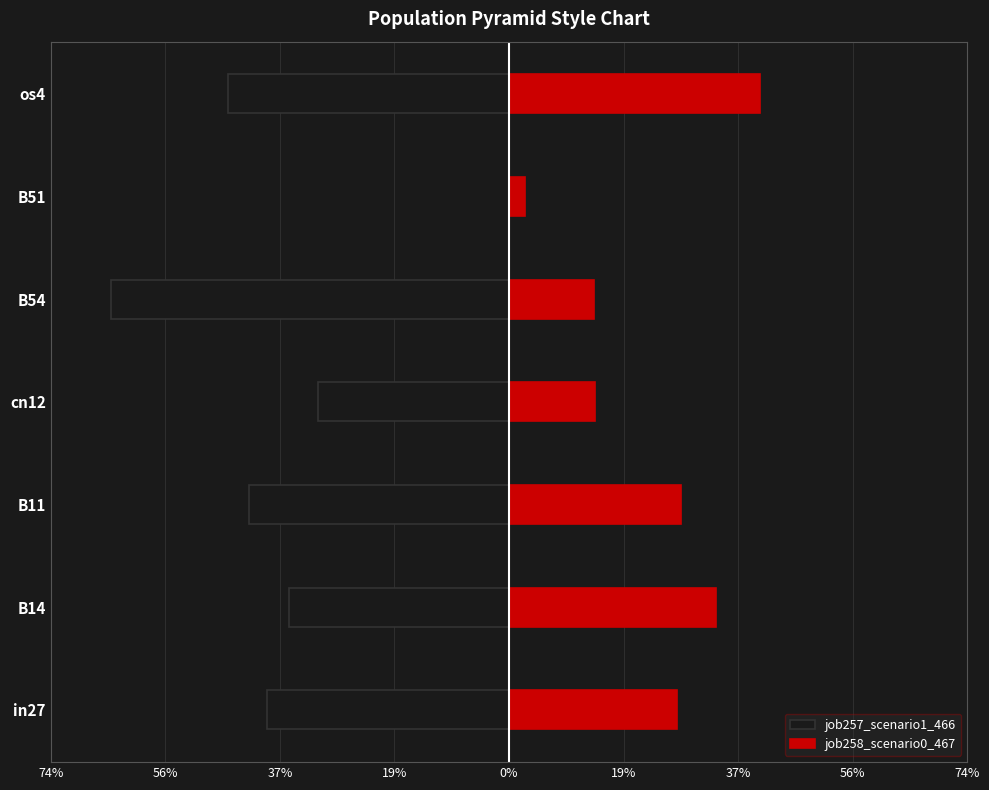

What is the difference between the second highest and minimum values in the job258_scenario0_467 series?

0.3